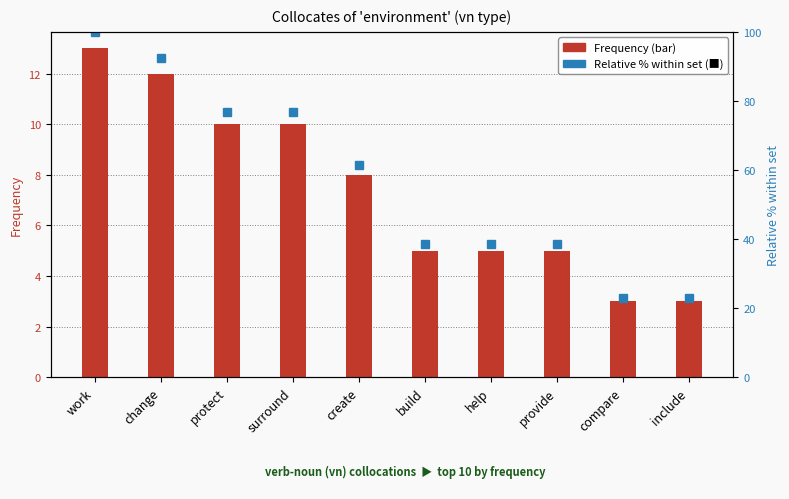

Reading left to right, transcribe all the data shown in this chart.

Frequency (bar): work=13.0	change=12.0	protect=10.0	surround=10.0	create=8.0	build=5.0	help=5.0	provide=5.0	compare=3.0	include=3.0
Relative % within set: work=100.0	change=92.3	protect=76.9	surround=76.9	create=61.5	build=38.5	help=38.5	provide=38.5	compare=23.1	include=23.1